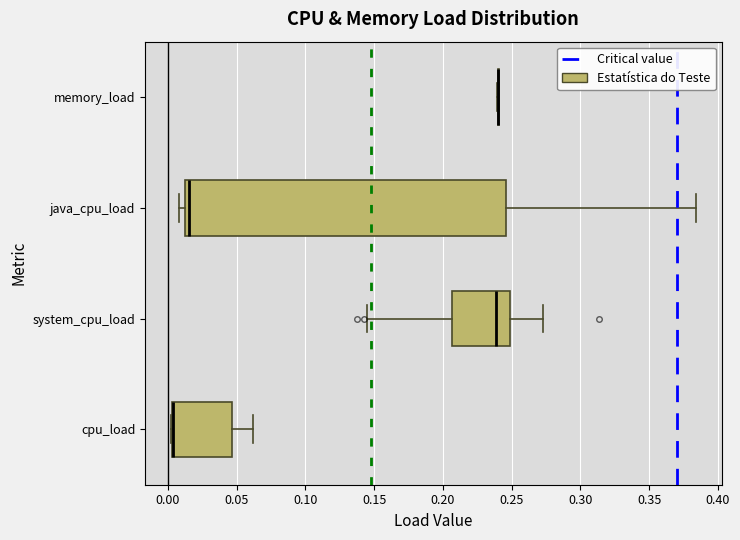

Comparing the boxes themselves (not the whiskers), which one is the widest?

java_cpu_load